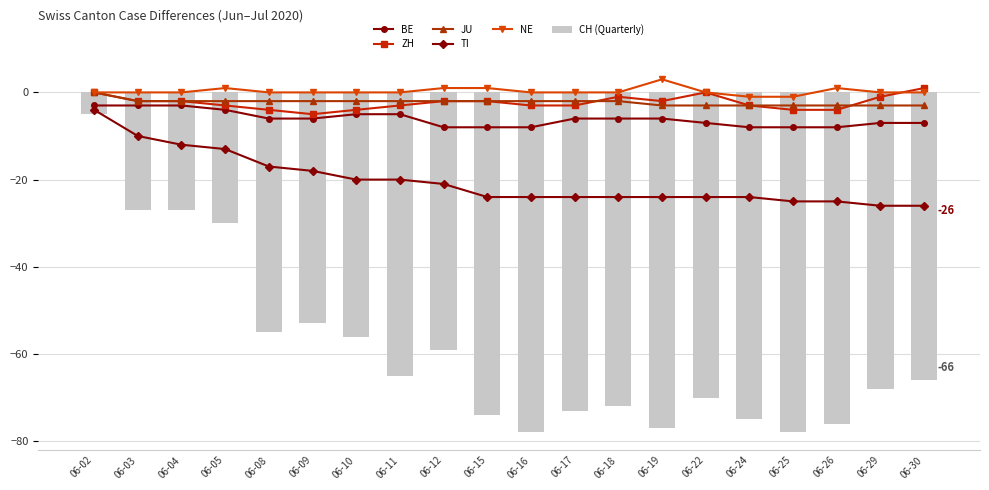

Reading left to right, what are all the values shown in this chart?

BE: 06-02=-3	06-03=-3	06-04=-3	06-05=-4	06-08=-6	06-09=-6	06-10=-5	06-11=-5	06-12=-8	06-15=-8	06-16=-8	06-17=-6	06-18=-6	06-19=-6	06-22=-7	06-24=-8	06-25=-8	06-26=-8	06-29=-7	06-30=-7
ZH: 06-02=0	06-03=-2	06-04=-2	06-05=-3	06-08=-4	06-09=-5	06-10=-4	06-11=-3	06-12=-2	06-15=-2	06-16=-3	06-17=-3	06-18=-1	06-19=-2	06-22=0	06-24=-3	06-25=-4	06-26=-4	06-29=-1	06-30=1
JU: 06-02=0	06-03=-2	06-04=-2	06-05=-2	06-08=-2	06-09=-2	06-10=-2	06-11=-2	06-12=-2	06-15=-2	06-16=-2	06-17=-2	06-18=-2	06-19=-3	06-22=-3	06-24=-3	06-25=-3	06-26=-3	06-29=-3	06-30=-3
TI: 06-02=-4	06-03=-10	06-04=-12	06-05=-13	06-08=-17	06-09=-18	06-10=-20	06-11=-20	06-12=-21	06-15=-24	06-16=-24	06-17=-24	06-18=-24	06-19=-24	06-22=-24	06-24=-24	06-25=-25	06-26=-25	06-29=-26	06-30=-26
NE: 06-02=0	06-03=0	06-04=0	06-05=1	06-08=0	06-09=0	06-10=0	06-11=0	06-12=1	06-15=1	06-16=0	06-17=0	06-18=0	06-19=3	06-22=0	06-24=-1	06-25=-1	06-26=1	06-29=0	06-30=0
CH (Quarterly): 06-02=-5	06-03=-27	06-04=-27	06-05=-30	06-08=-55	06-09=-53	06-10=-56	06-11=-65	06-12=-59	06-15=-74	06-16=-78	06-17=-73	06-18=-72	06-19=-77	06-22=-70	06-24=-75	06-25=-78	06-26=-76	06-29=-68	06-30=-66